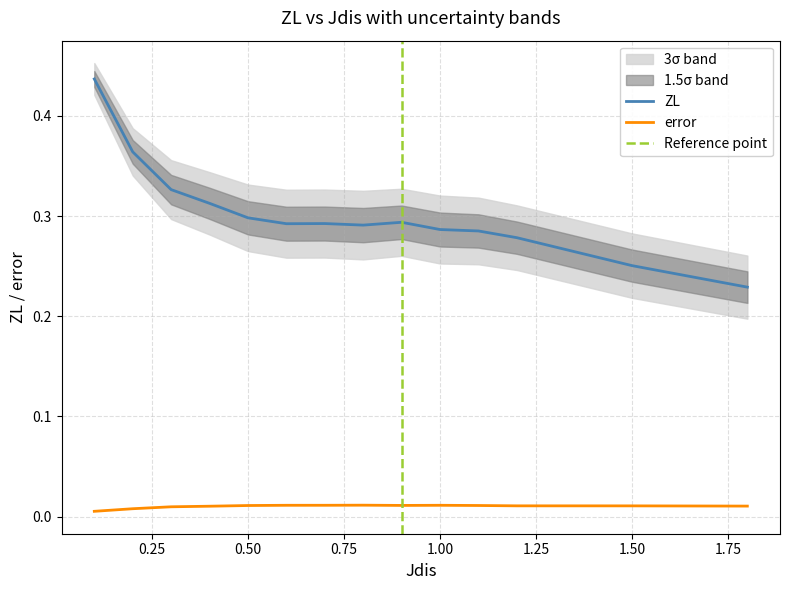

Where is the first local maximum for ZL?

0.7